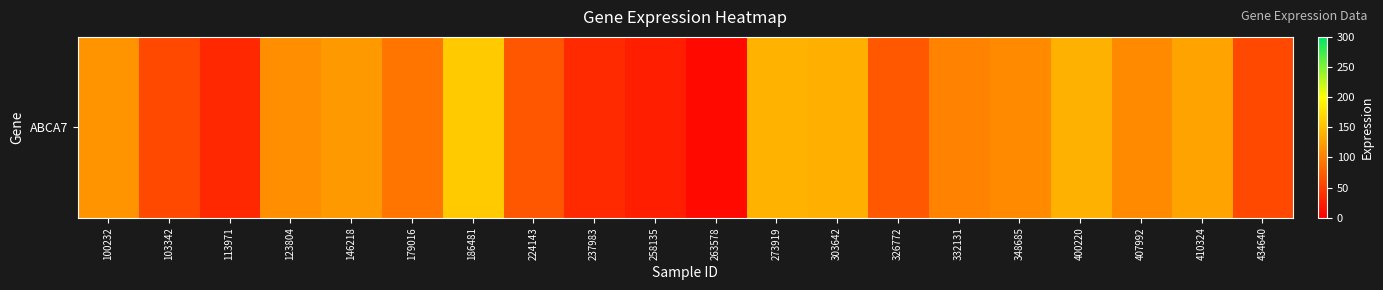

What is the difference between the maximum and minimum values?

151.9